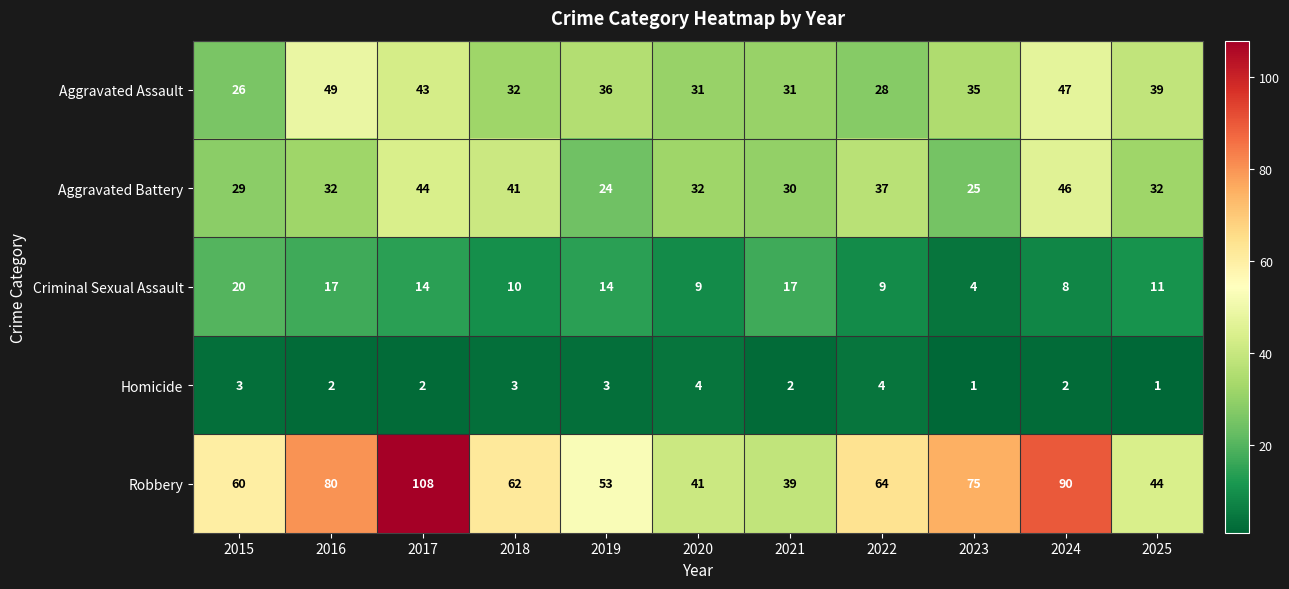

How many values in the Aggravated Battery series are below 32?

4